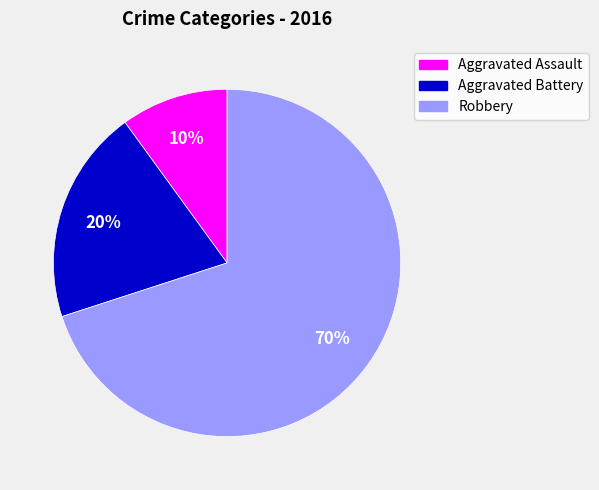

Is it true that Aggravated Assault is 1% of the pie?

False